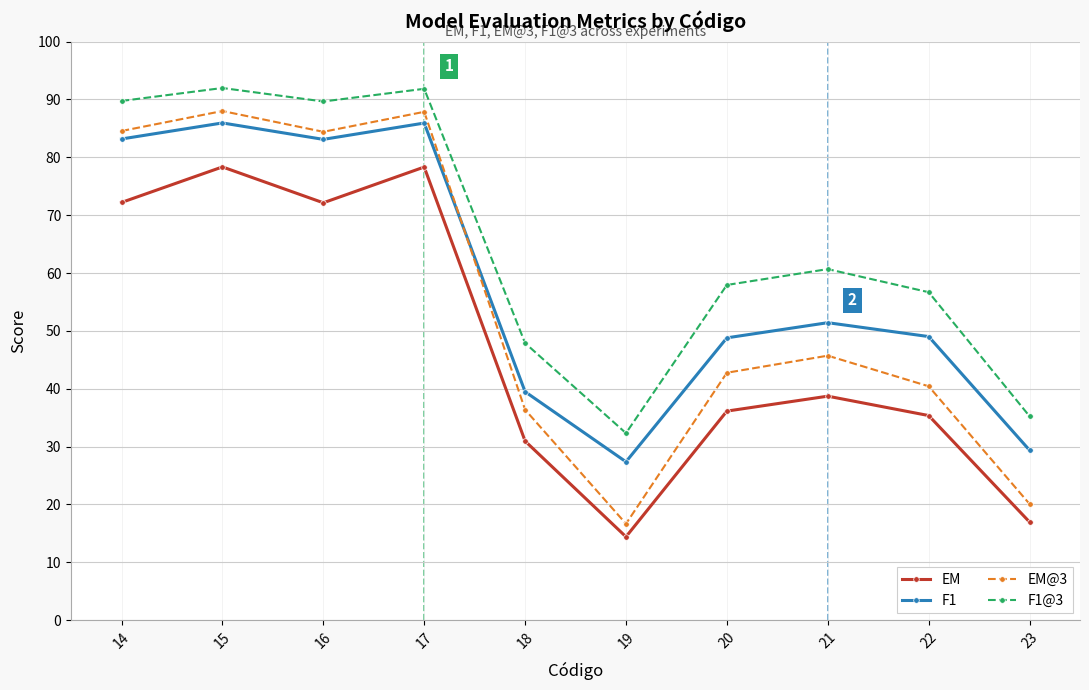

At how many categories does at least one series exceed 26?

10